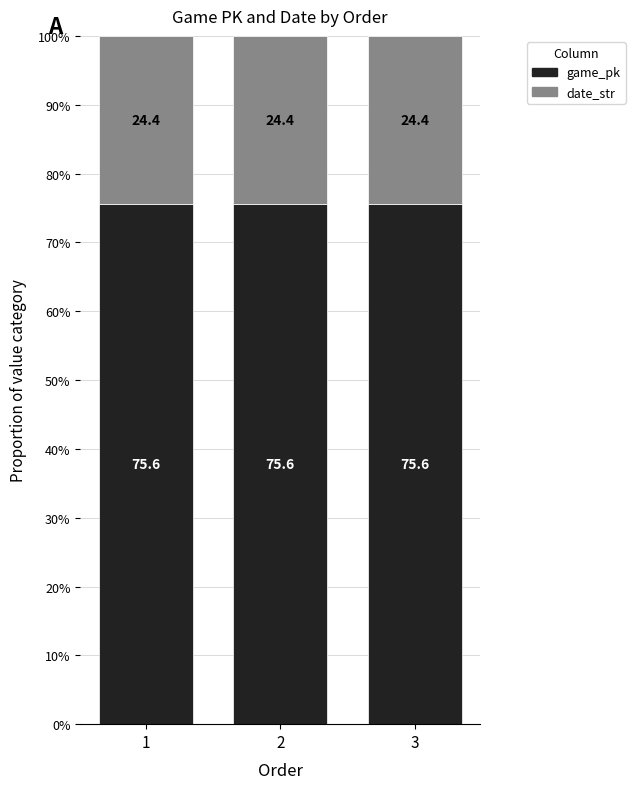

Is it true that game_pk equals 75.6 at 2?

True